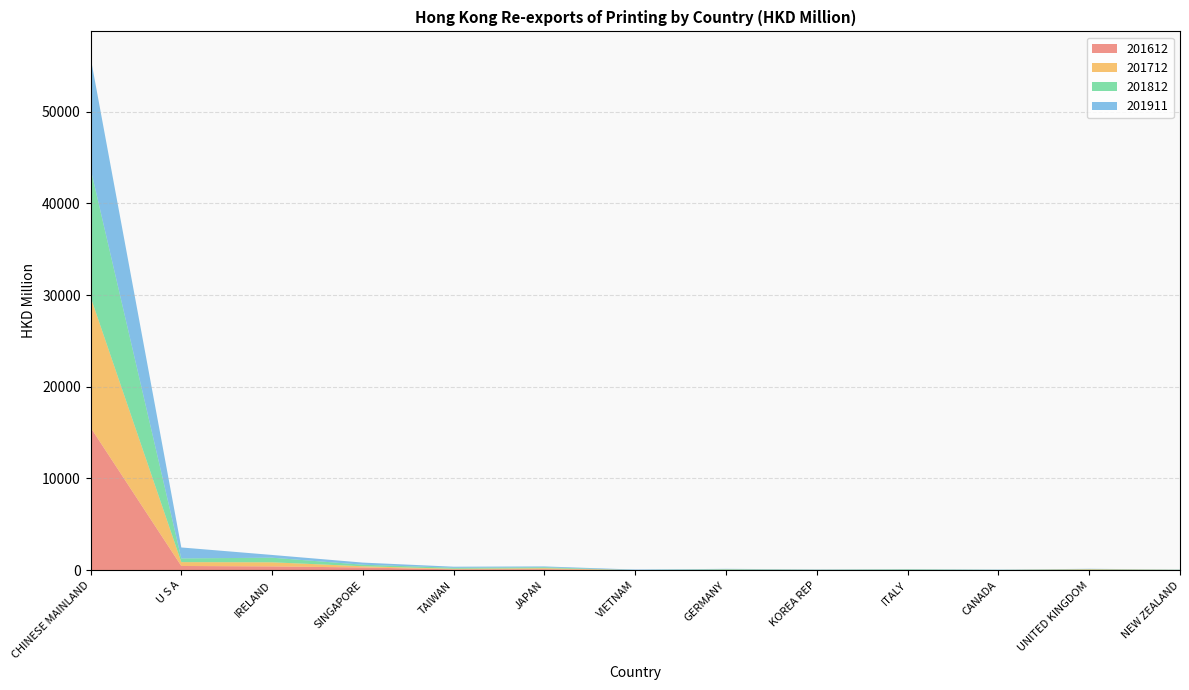

Reading left to right, list all the values displayed in this chart.

201612: CHINESE MAINLAND=15571.0	U S A=460.6	IRELAND=413.3	SINGAPORE=297.1	TAIWAN=93.3	JAPAN=114.4	VIETNAM=6.1	GERMANY=23.6	KOREA REP=17.4	ITALY=14.7	CANADA=6.5	UNITED KINGDOM=46.1	NEW ZEALAND=13.0
201712: CHINESE MAINLAND=14239.8	U S A=420.0	IRELAND=447.5	SINGAPORE=133.5	TAIWAN=65.1	JAPAN=104.2	VIETNAM=4.3	GERMANY=29.3	KOREA REP=18.9	ITALY=27.2	CANADA=15.6	UNITED KINGDOM=45.4	NEW ZEALAND=22.0
201812: CHINESE MAINLAND=13999.4	U S A=404.4	IRELAND=501.3	SINGAPORE=166.5	TAIWAN=109.6	JAPAN=101.7	VIETNAM=7.4	GERMANY=54.7	KOREA REP=17.5	ITALY=52.7	CANADA=14.5	UNITED KINGDOM=41.3	NEW ZEALAND=18.5
201911: CHINESE MAINLAND=12145.0	U S A=1195.1	IRELAND=300.8	SINGAPORE=232.4	TAIWAN=112.8	JAPAN=90.0	VIETNAM=52.3	GERMANY=41.2	KOREA REP=35.9	ITALY=28.4	CANADA=28.0	UNITED KINGDOM=21.0	NEW ZEALAND=19.4